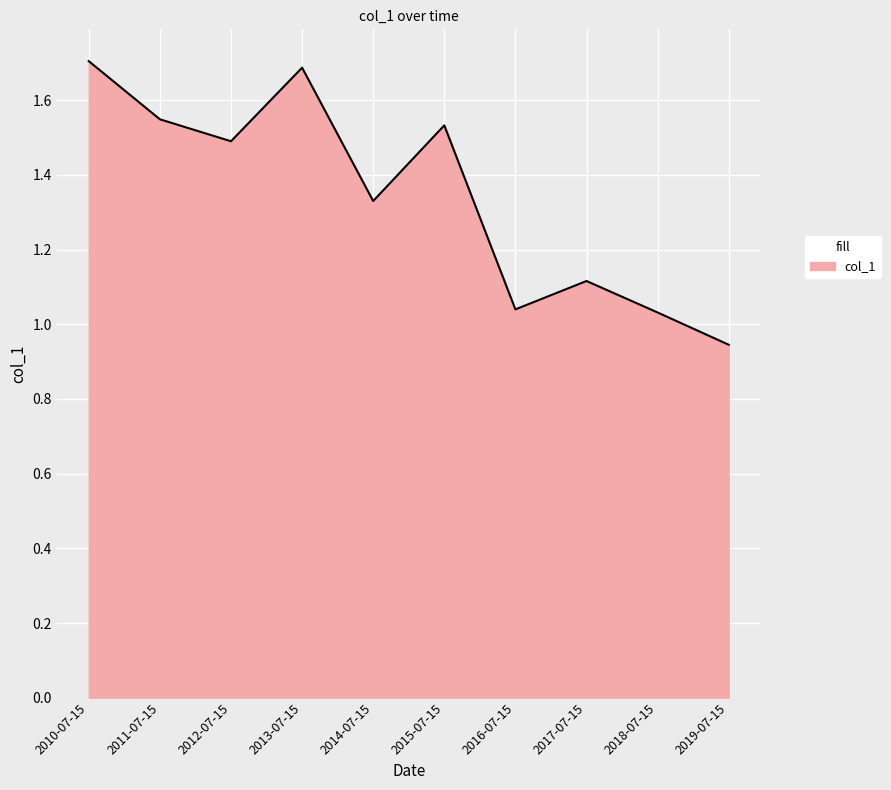

What is the difference between the maximum and minimum values?

0.8